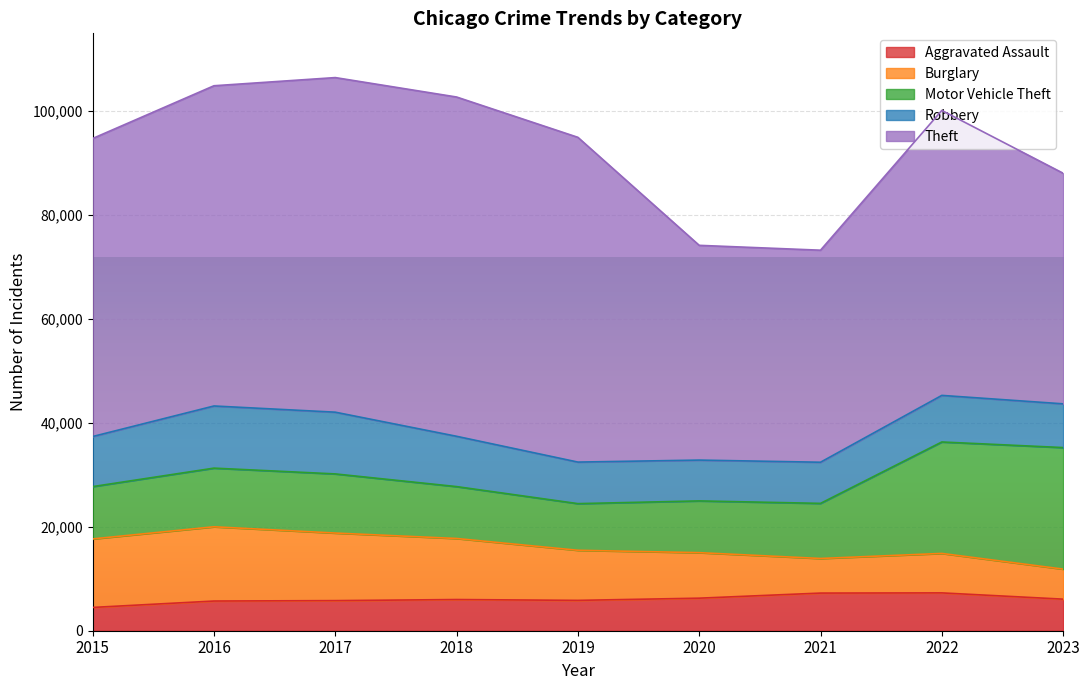

True or false: Theft and Burglary cross at least once.

False